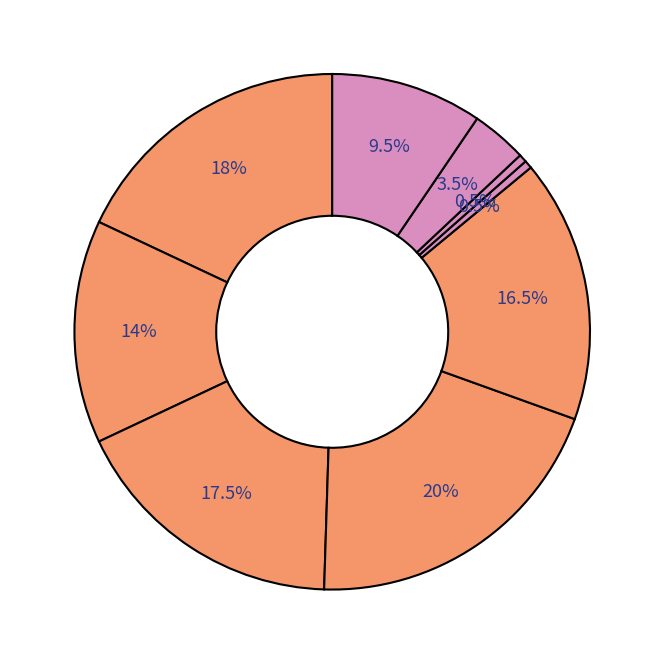

Does any single category account for the majority?

No